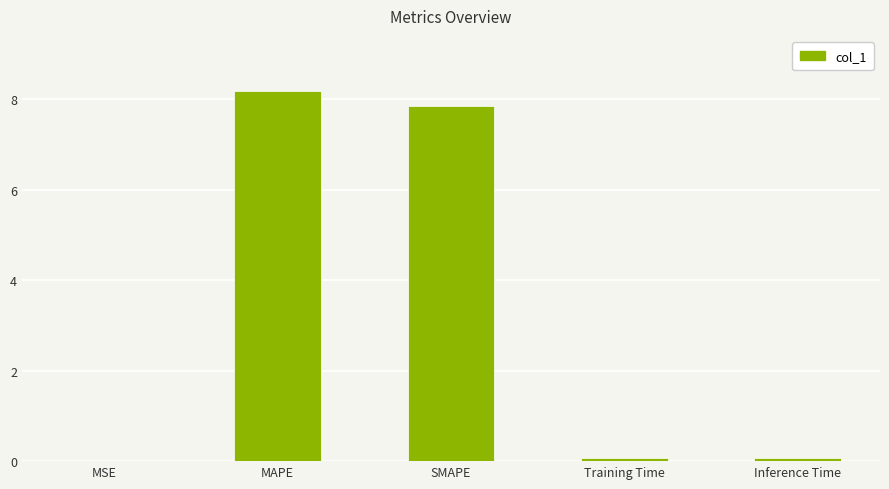

What is the sum of all values?

16.2